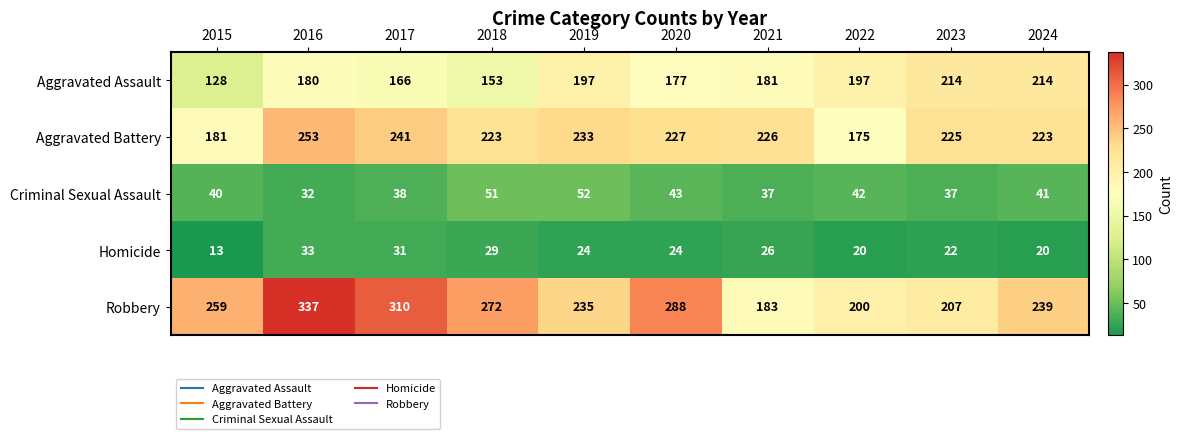

The value of Robbery at 2022 is 200. True or false?

True